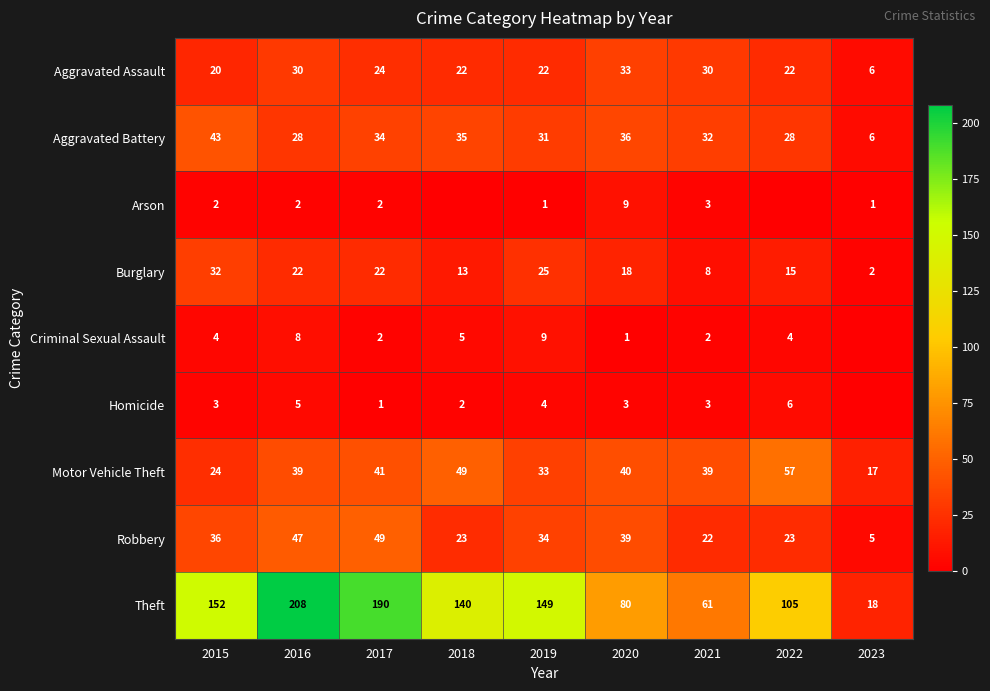

Where does the Aggravated Battery series first go above 32?

2015